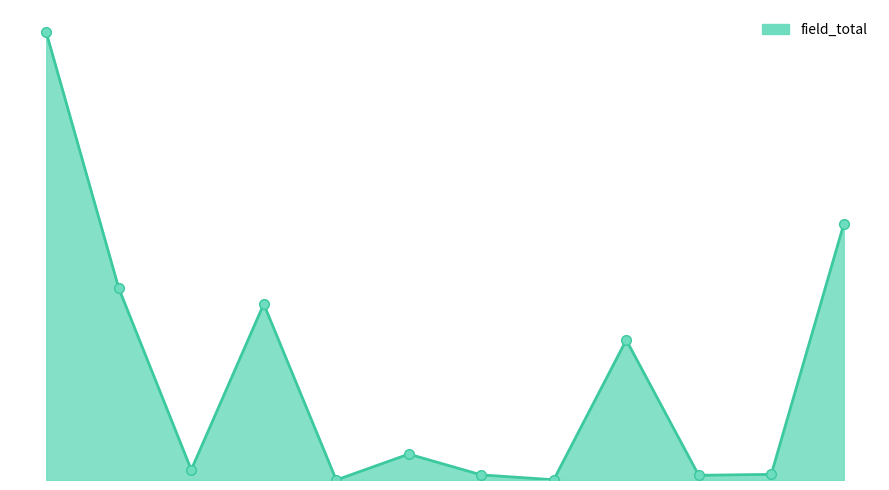

How many lines are shown in the chart?

3